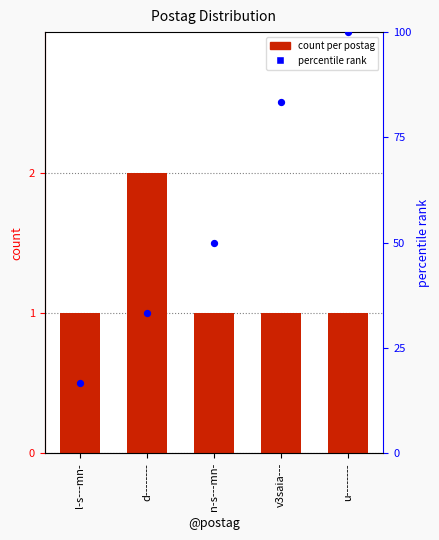

At how many categories does at least one series exceed 26?

4